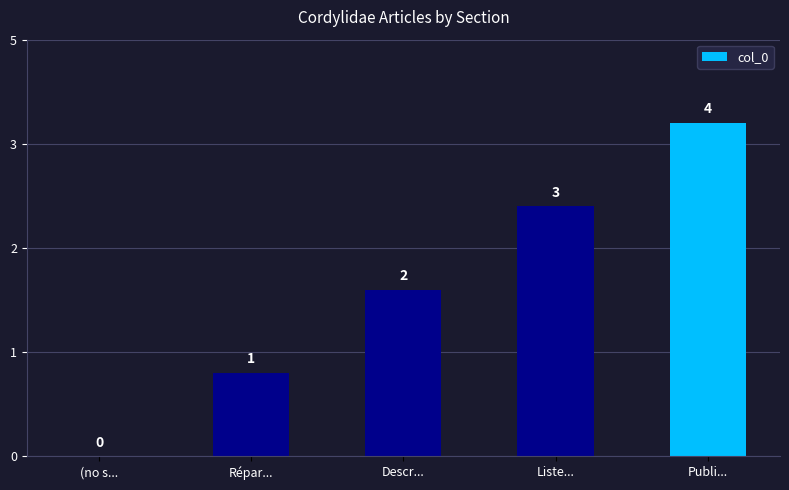

Rank the categories by value from highest to lowest.

Publi..., Liste..., Descr..., Répar..., (no s...